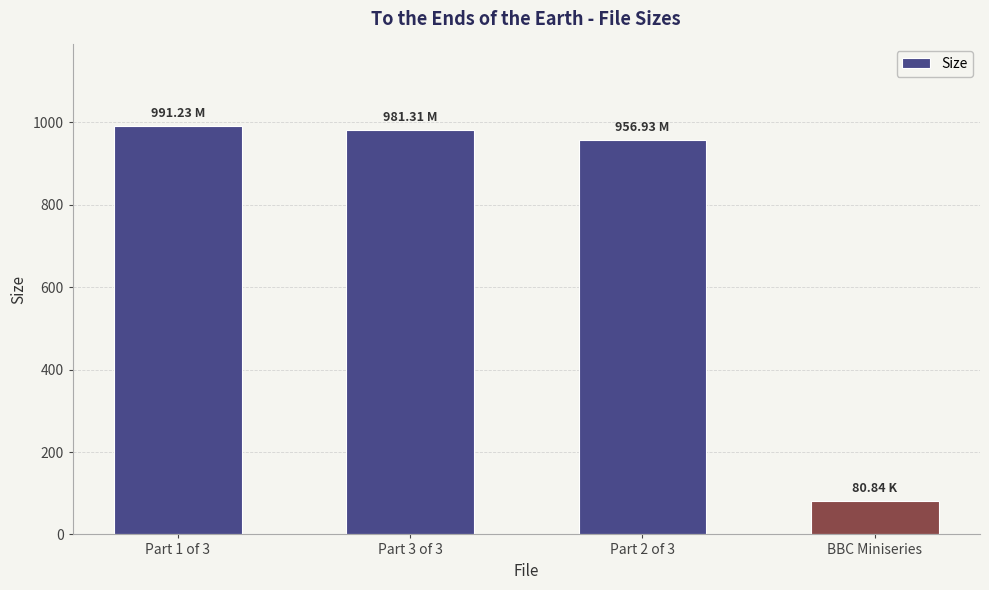

Is it true that the value at Part 2 of 3 is 956.9?

True